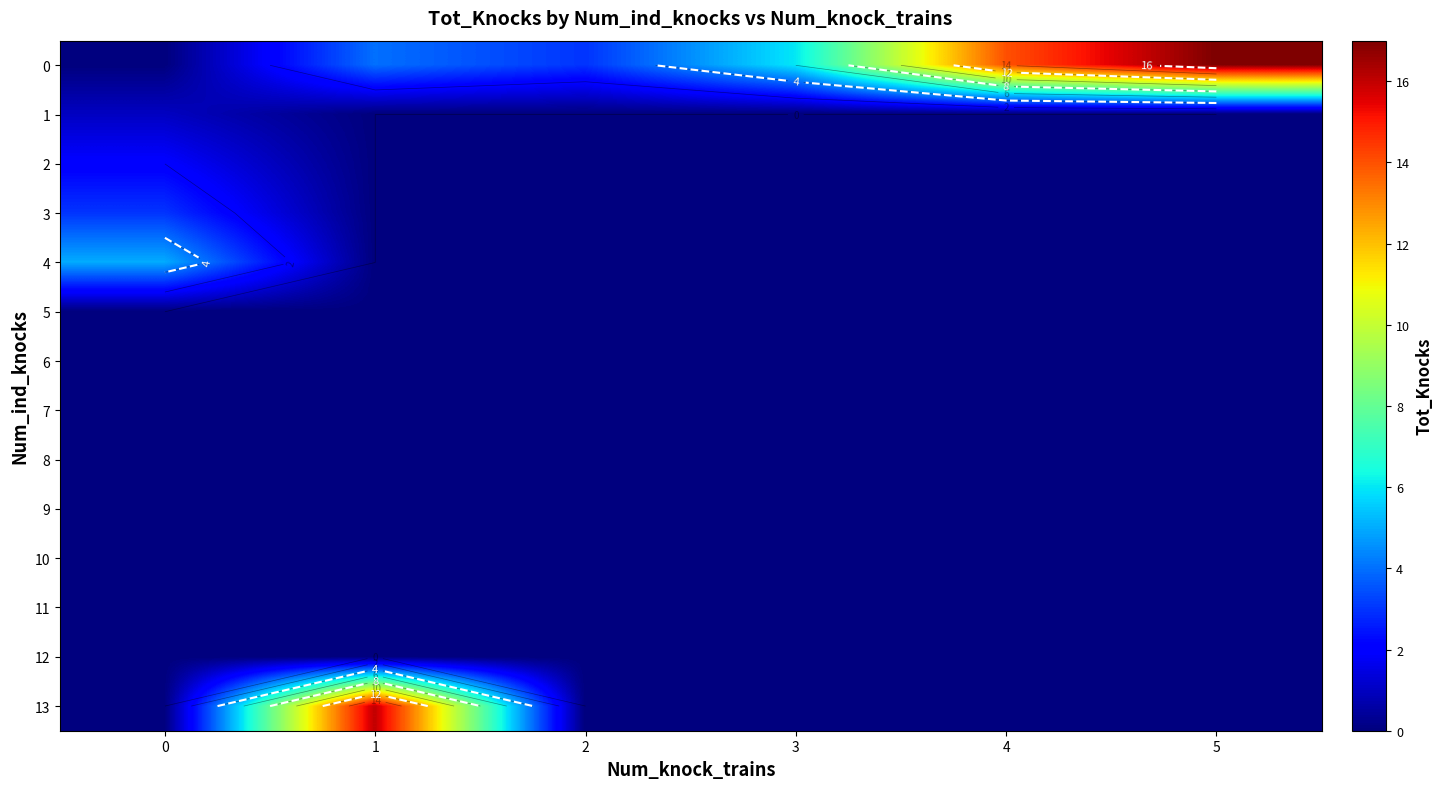

Is it true that 9 equals 0 at 4?

True